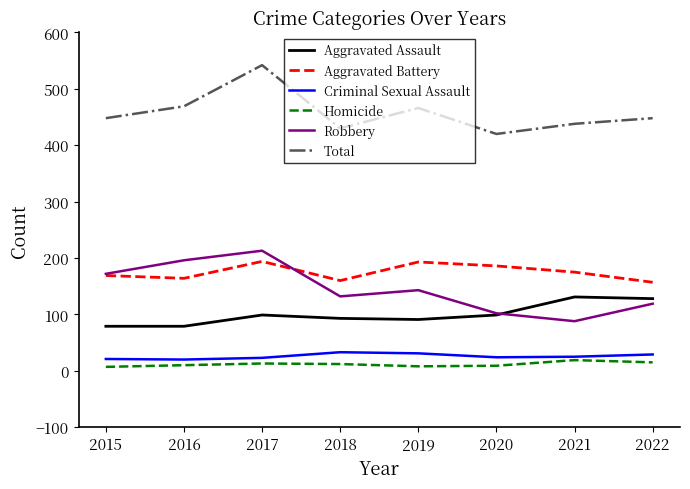

What is the difference between the highest and lowest values at 2015?

441